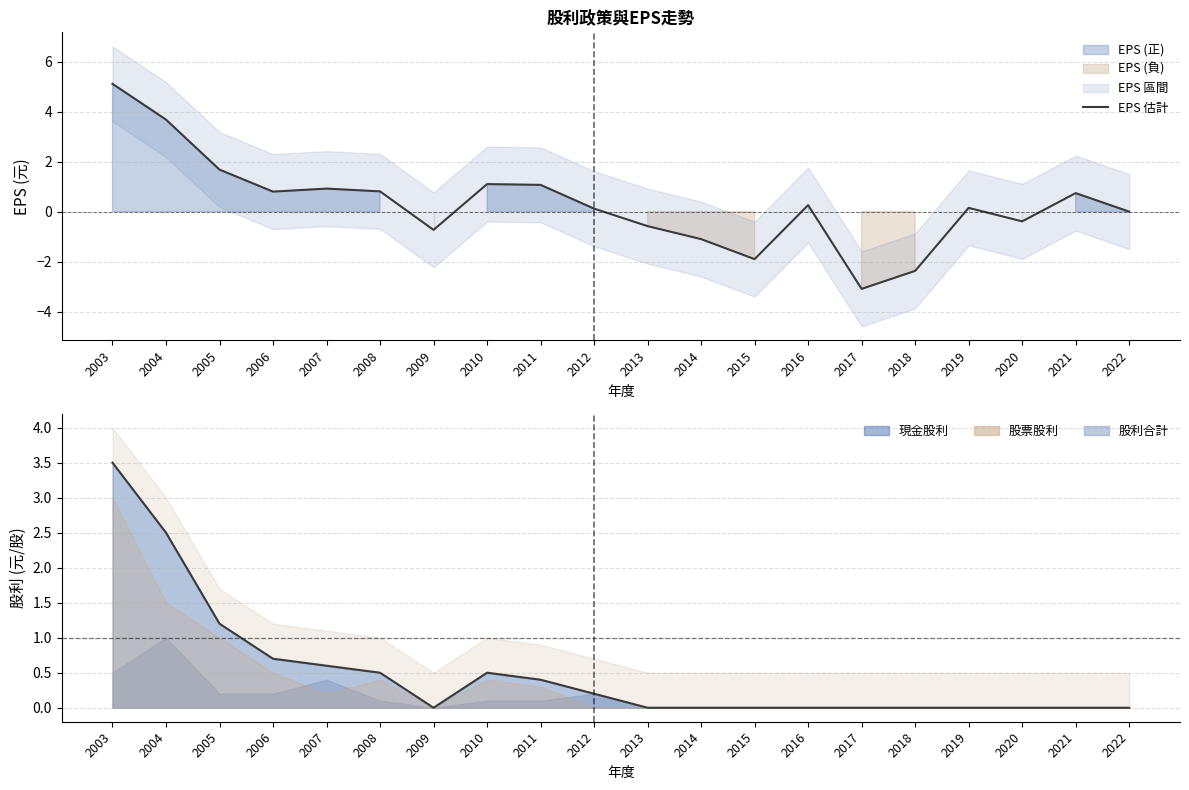

Reading left to right, extract all data points from this chart.

EPS 估計: 2003=5.1	2004=3.7	2005=1.7	2006=0.8	2007=0.9	2008=0.8	2009=-0.7	2010=1.1	2011=1.1	2012=0.1	2013=-0.6	2014=-1.1	2015=-1.9	2016=0.3	2017=-3.1	2018=-2.4	2019=0.1	2020=-0.4	2021=0.7	2022=0.0
股利合計線: 2003=3.5	2004=2.5	2005=1.2	2006=0.7	2007=0.6	2008=0.5	2009=0.0	2010=0.5	2011=0.4	2012=0.2	2013=0.0	2014=0.0	2015=0.0	2016=0.0	2017=0.0	2018=0.0	2019=0.0	2020=0.0	2021=0.0	2022=0.0